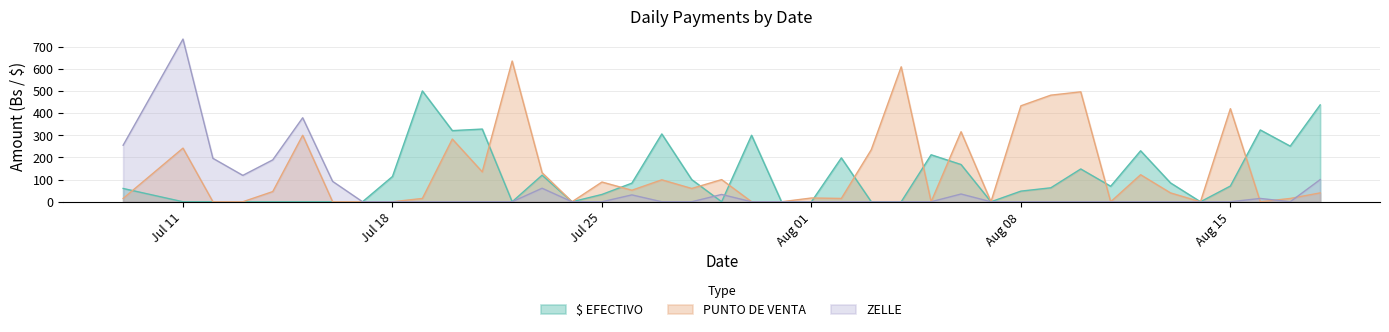

How many values in the ZELLE series exceed 0?

13